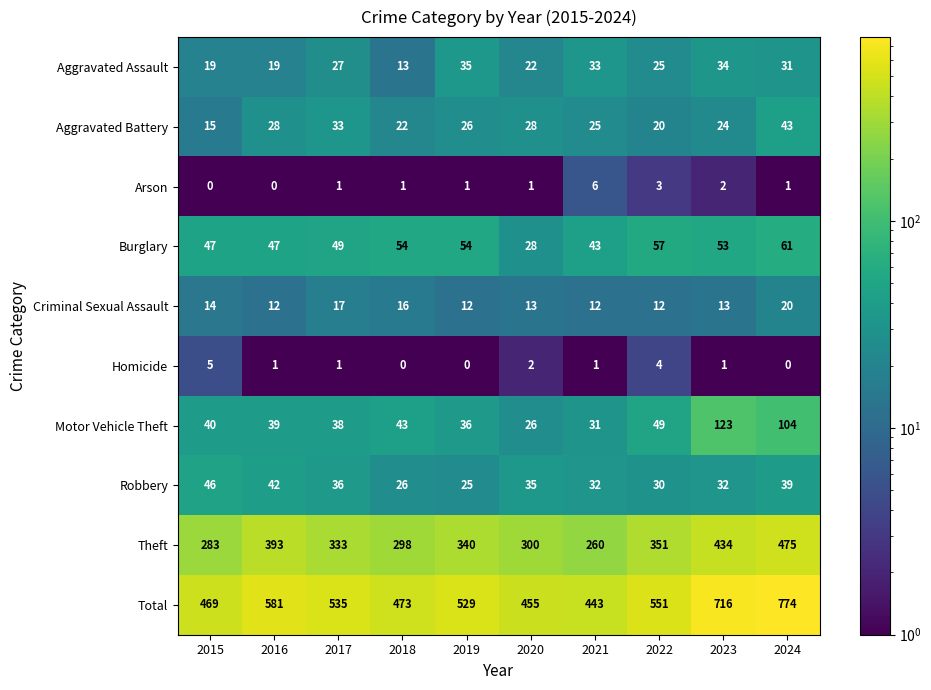

The value of Total at 2023 is 716. True or false?

True